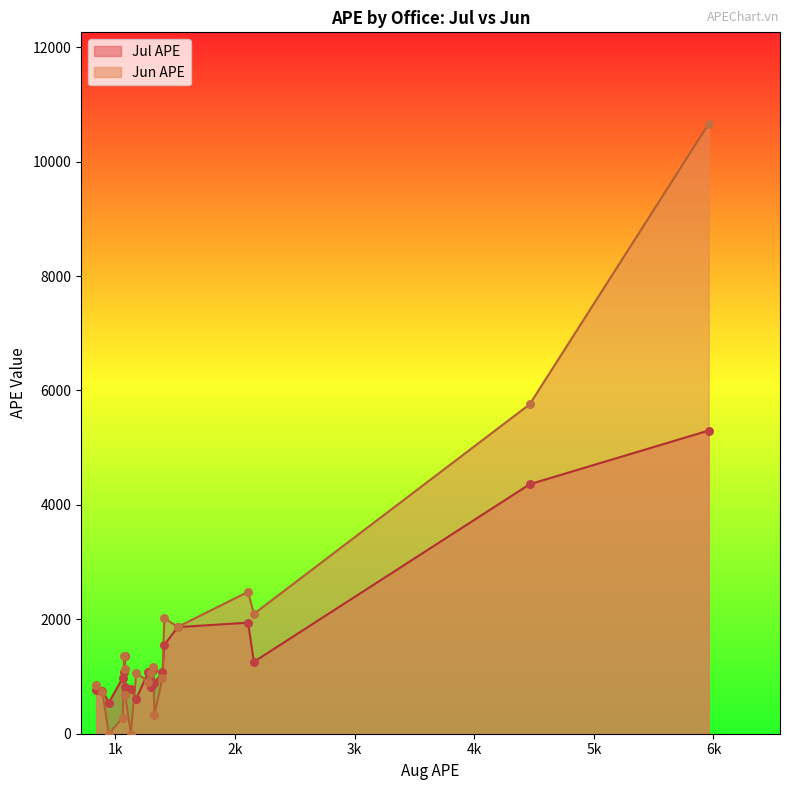

At which category is the sum across all series the highest?

5960.11